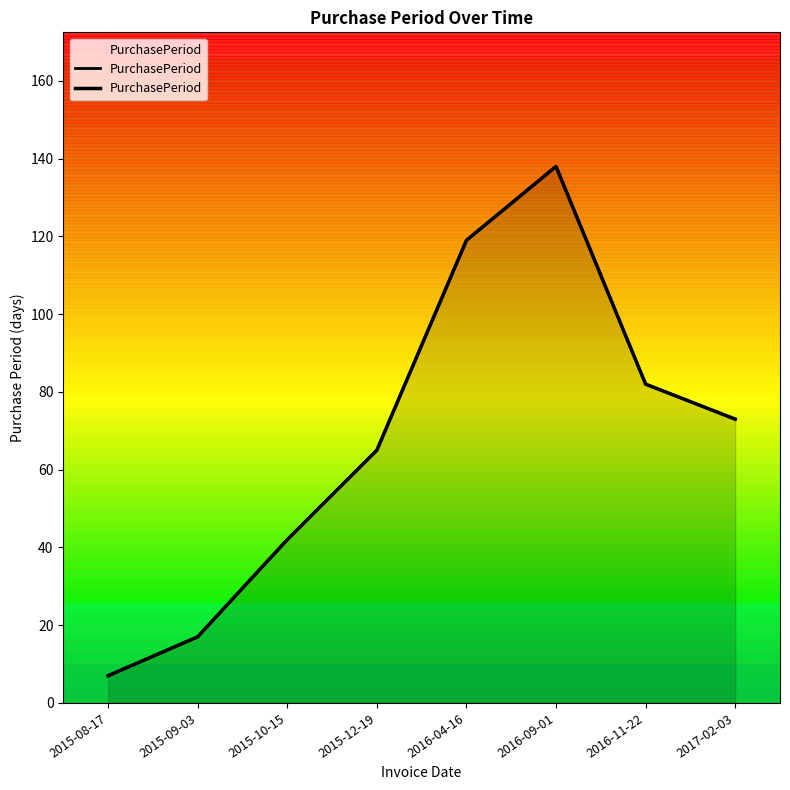

What is the maximum value shown in the chart?

138